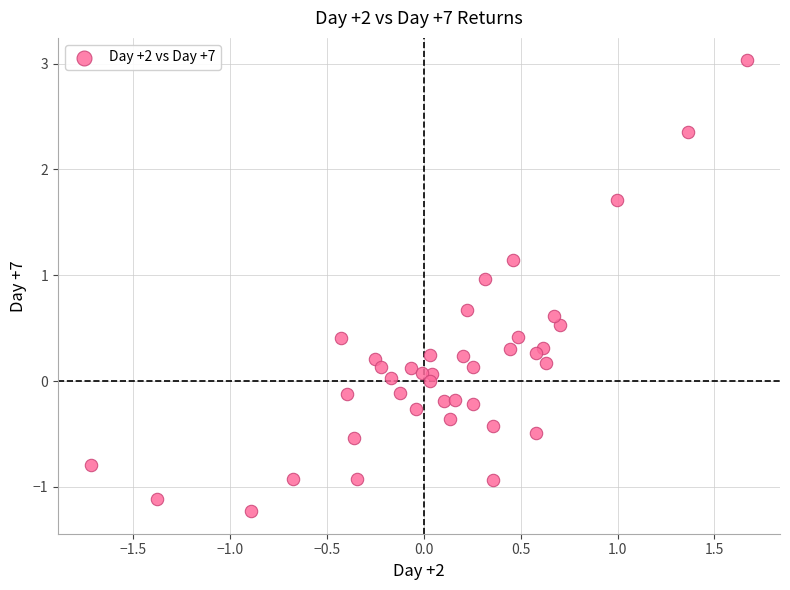

What is the range of X values (max minus min)?

3.4